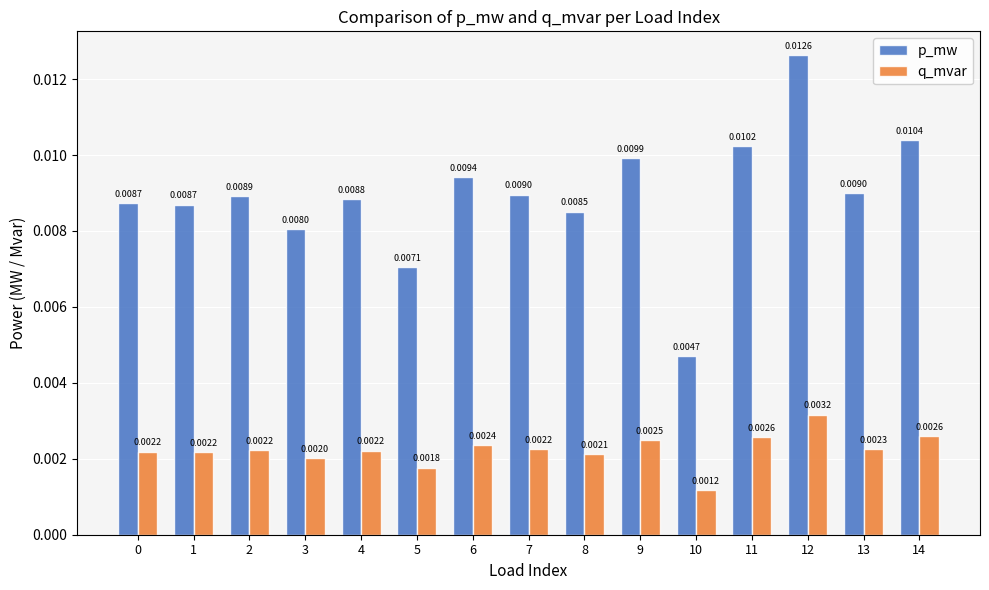

At 0, list the series in order from smallest to largest.

q_mvar, p_mw